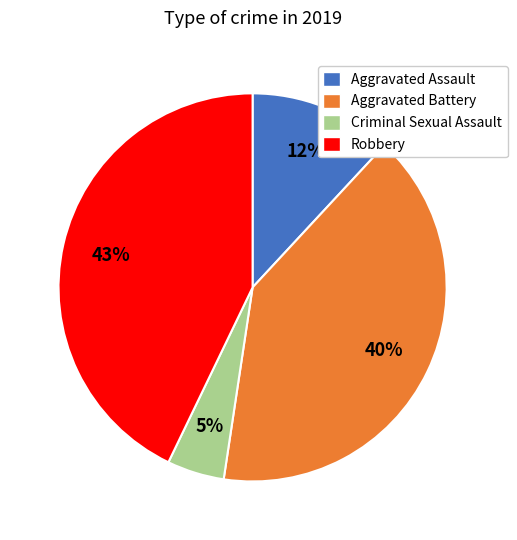

To the nearest percent, what percentage of the pie is Robbery?

43%